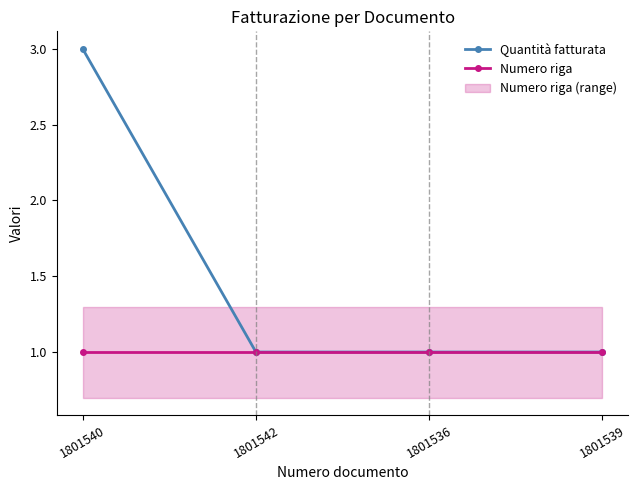

Reading right to left, extract all data points from this chart.

Quantità fatturata: 1	1	1	3
Numero riga: 1	1	1	1